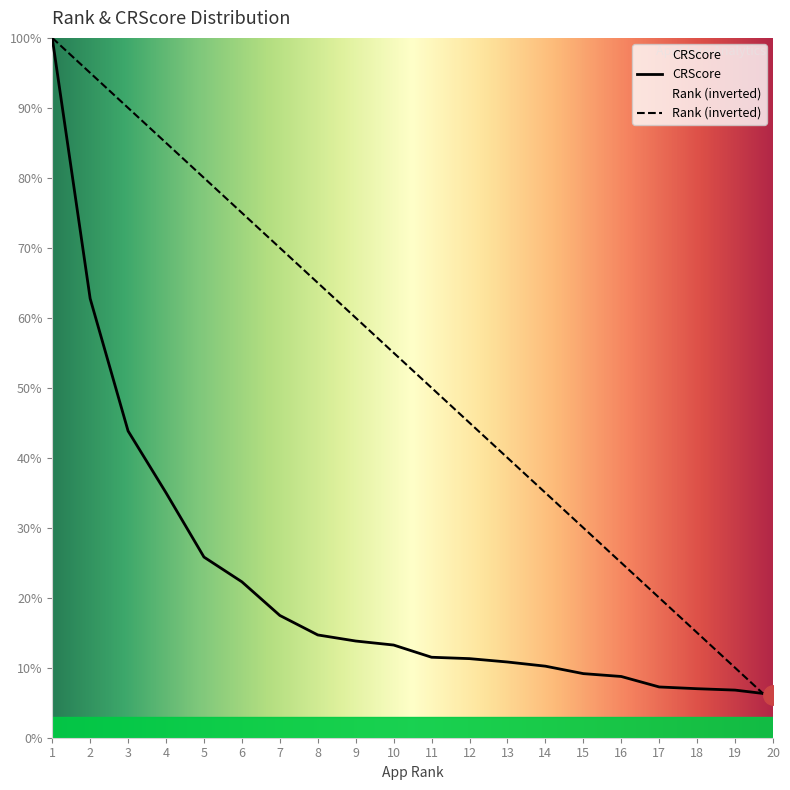

How many categories are shown in the chart?

20